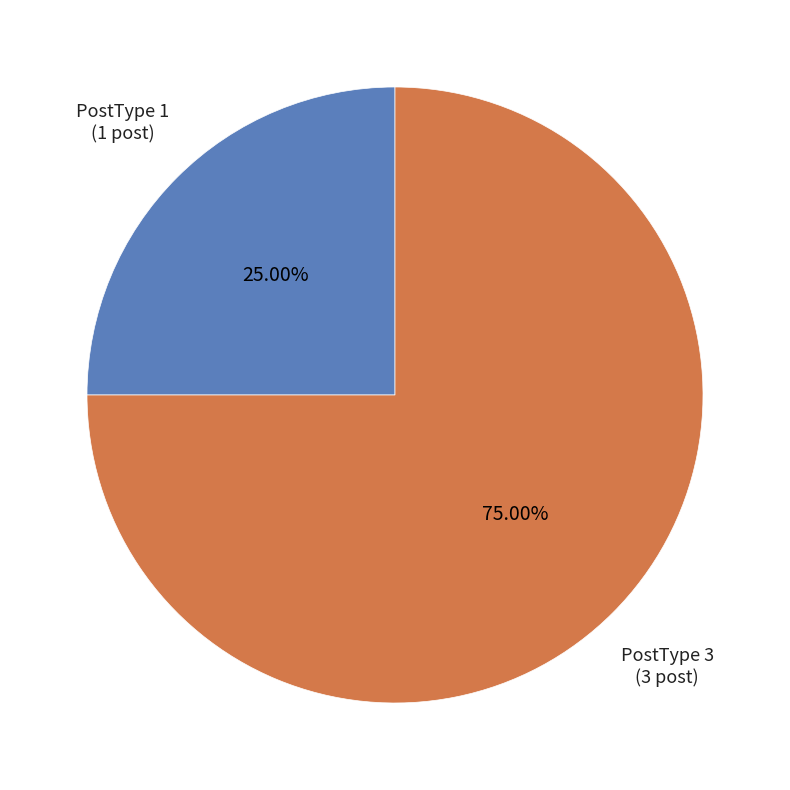

How many slices are in this pie chart?

2